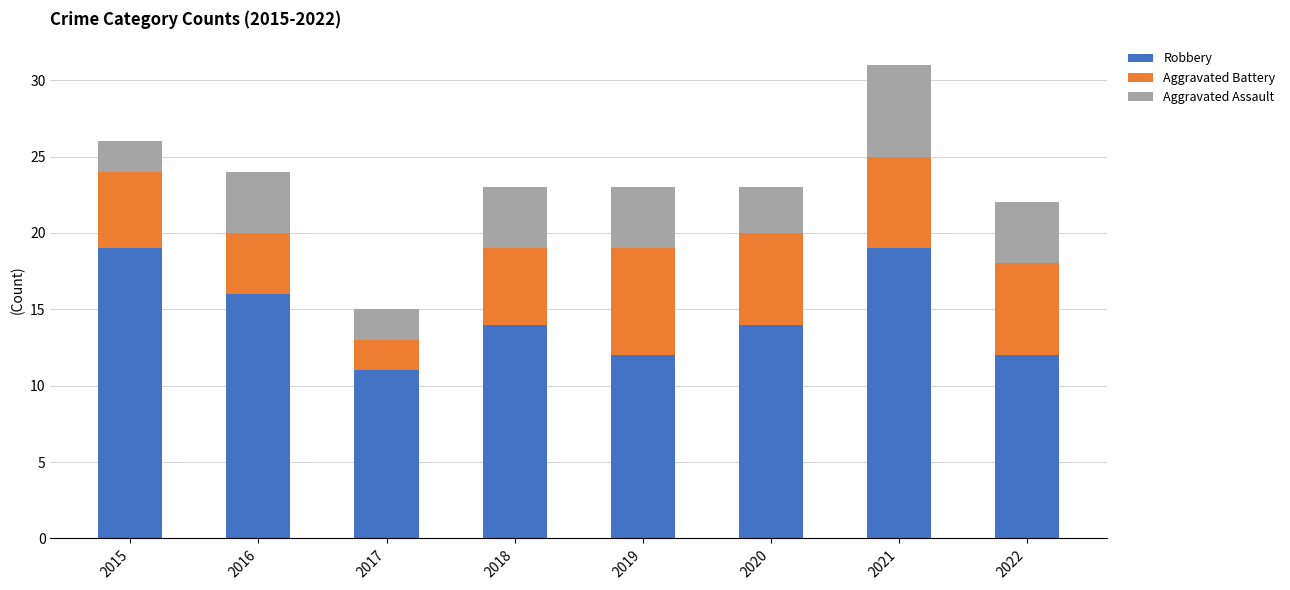

Is it true that Robbery equals 19 at 2020?

False